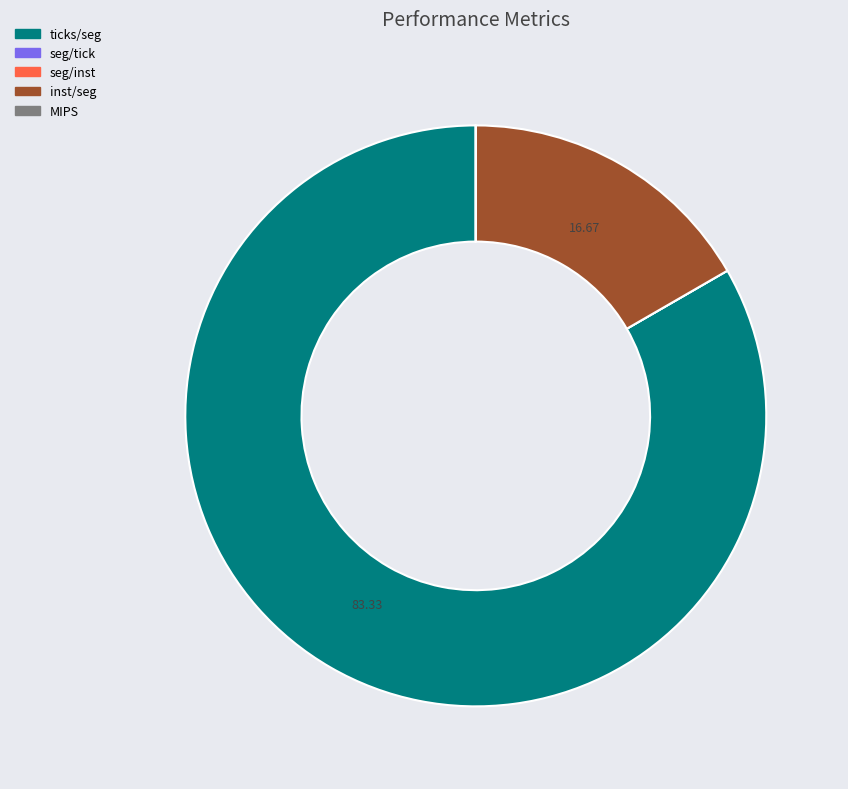

Is there any slice that represents more than half of the pie?

Yes